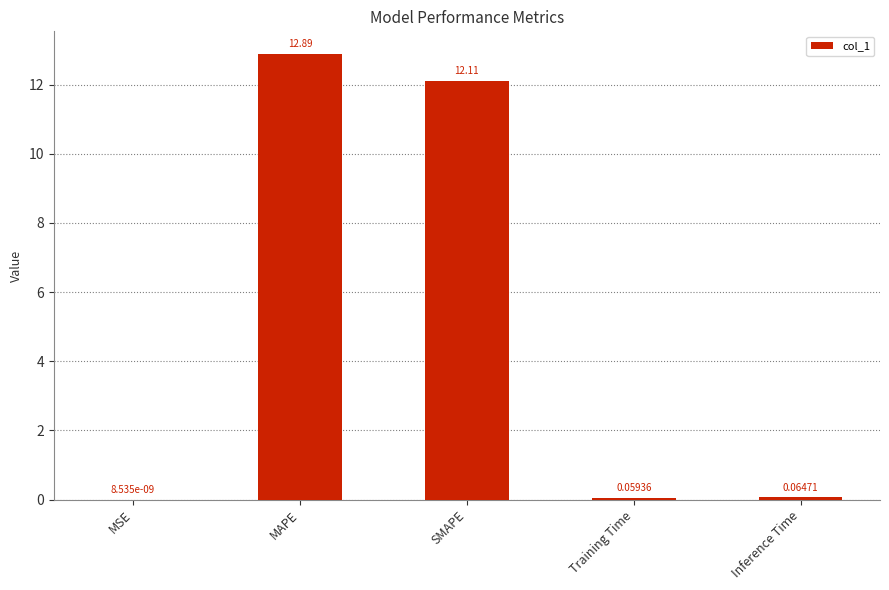

At which category does the chart reach its peak across all series?

MAPE